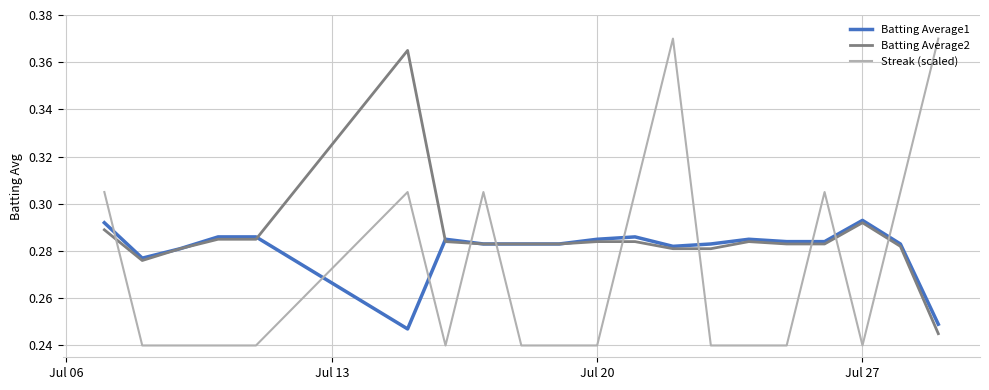

Which series has the largest range (max minus min)?

Streak (scaled)